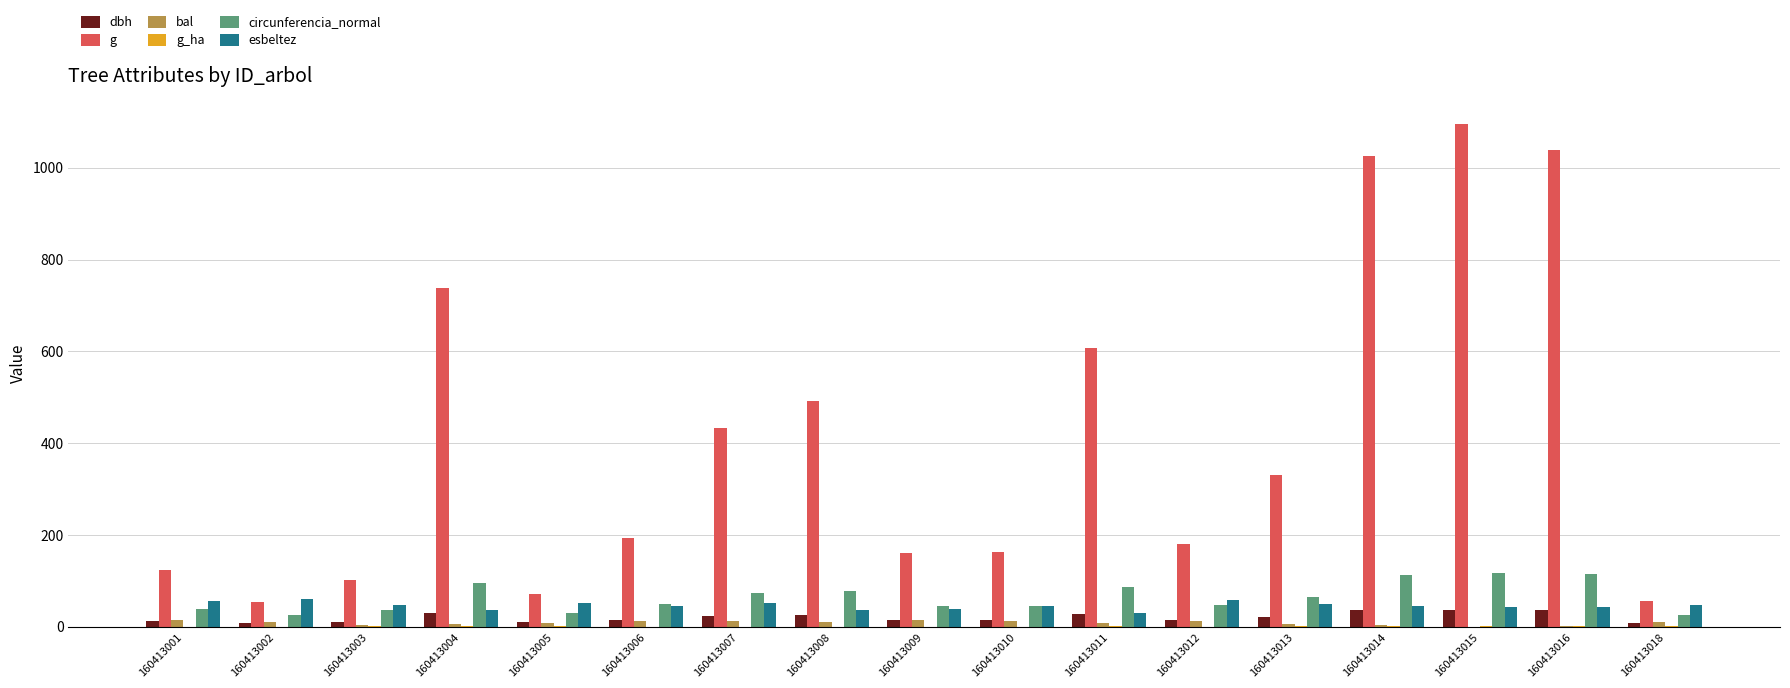

Is the value of dbh at 160413014 greater than the value of g at 160413016?

No